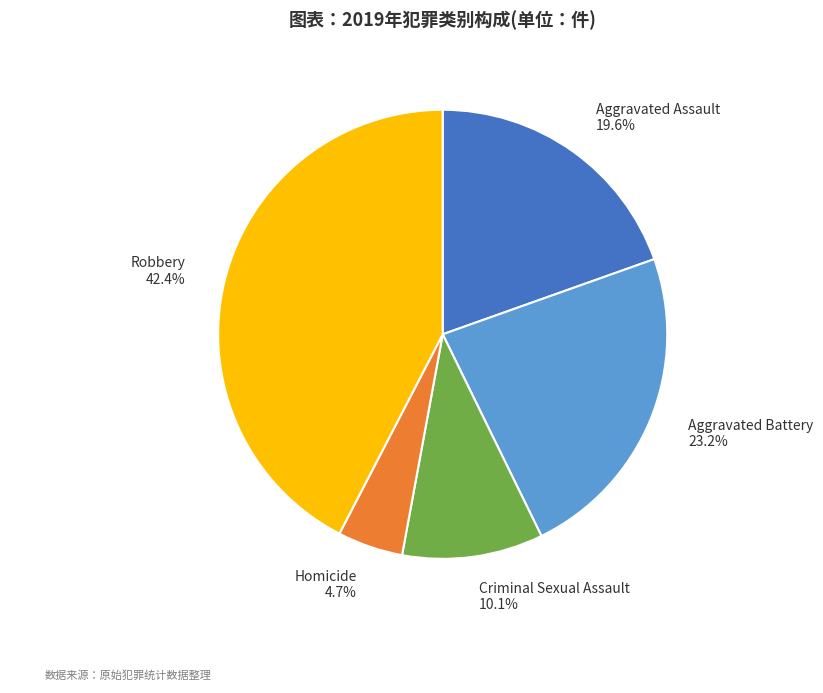

How many segments does this pie chart have?

5